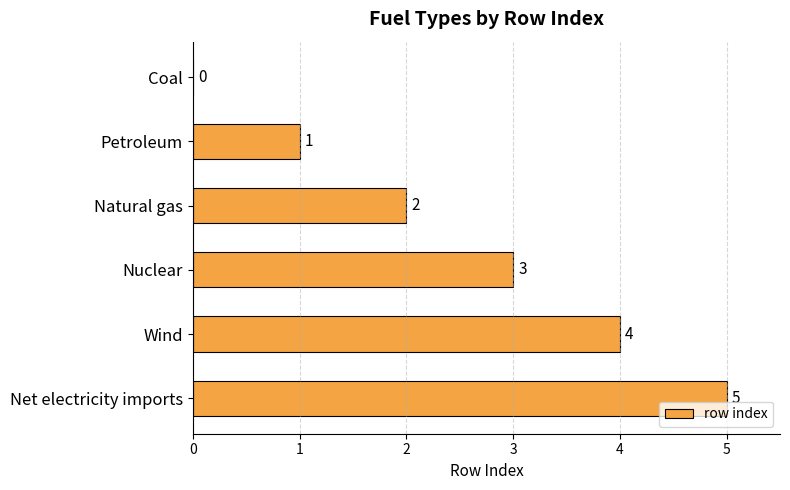

Which label corresponds to the largest value in the chart?

Net electricity imports